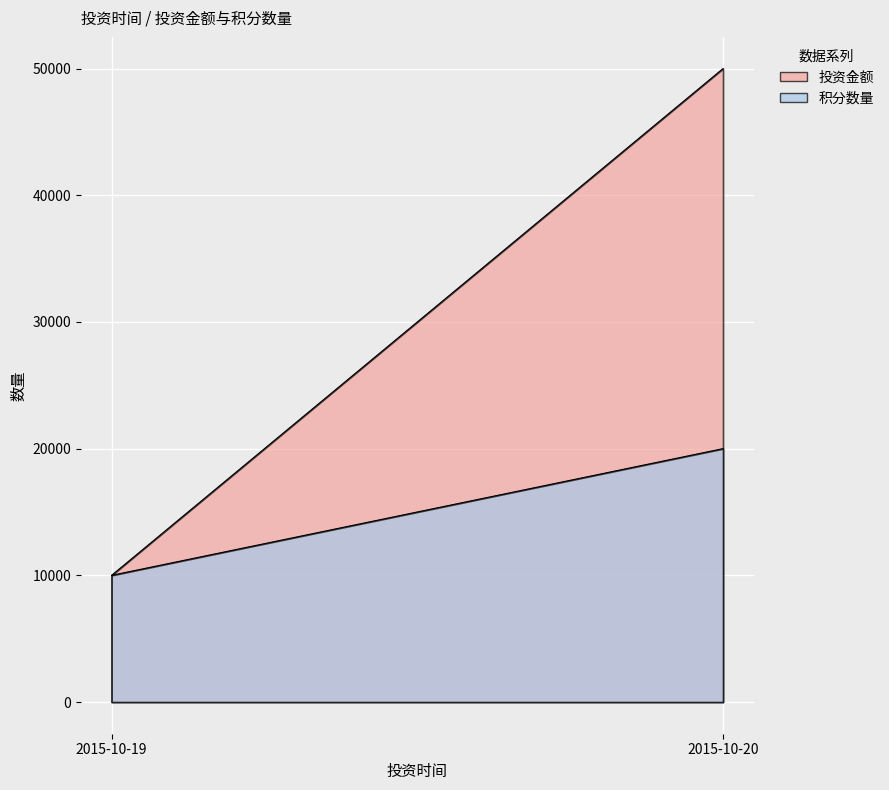

What is the sum of the 积分数量 values at 2015-10-20 and 2015-10-19?

30000